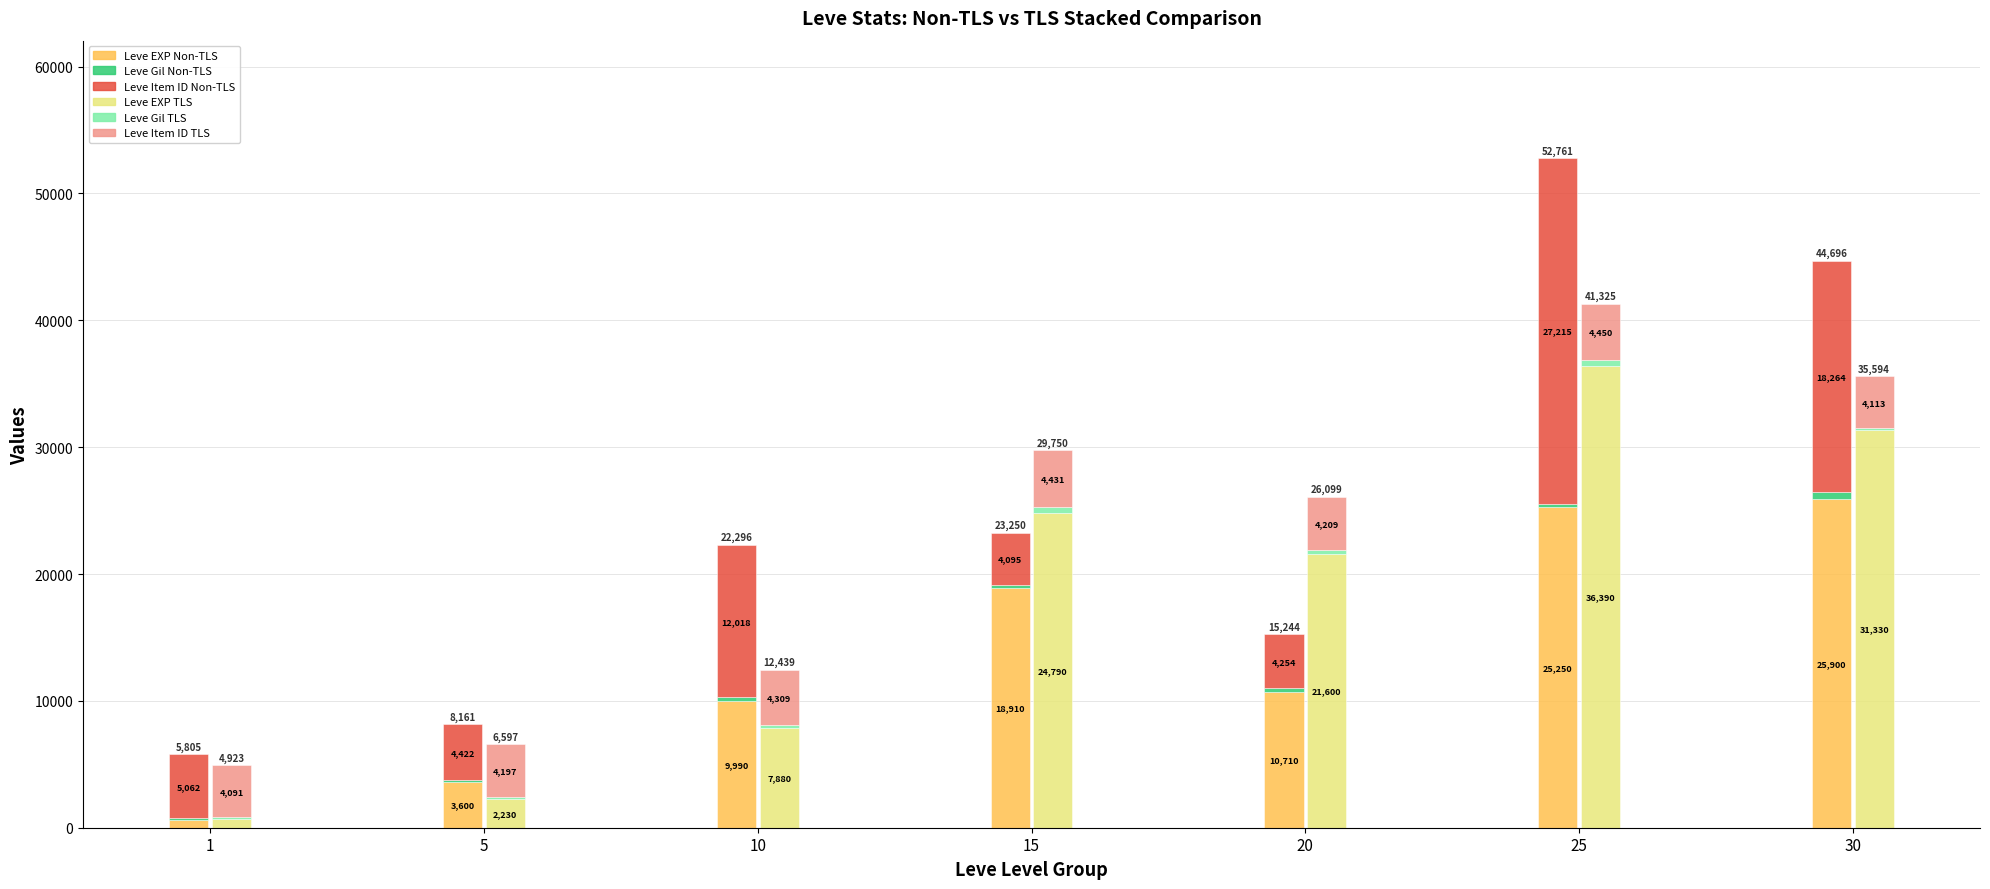

What is the value of the Leve Gil Non-TLS bar at the 1st from the left?

113